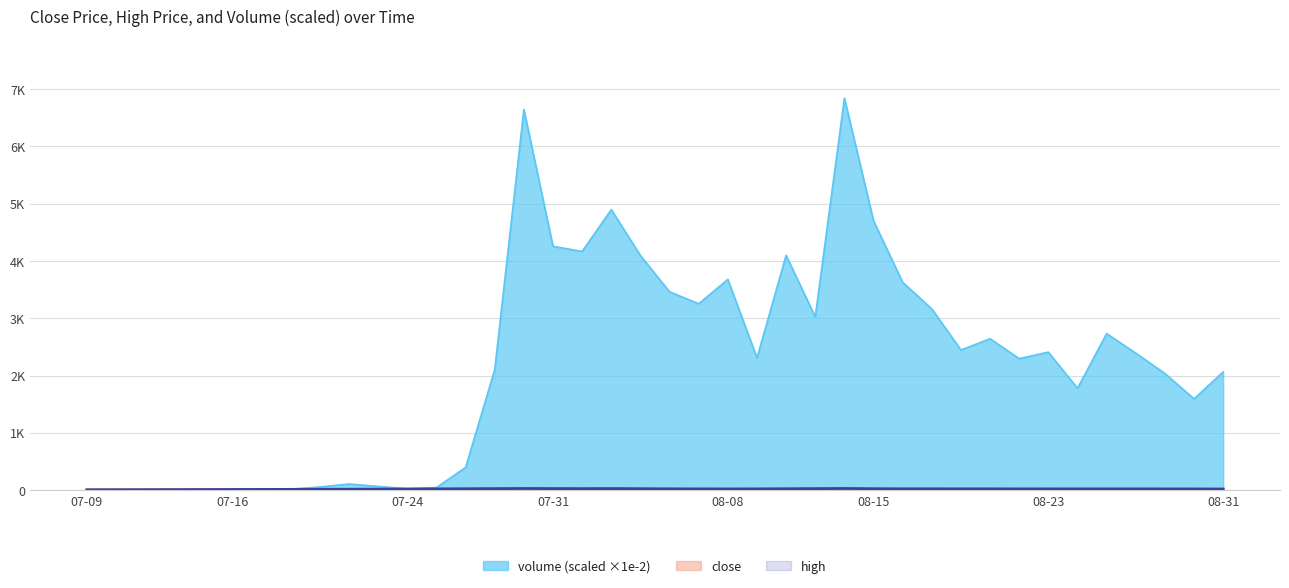

At which label is close closest to 16?

2018-07-20